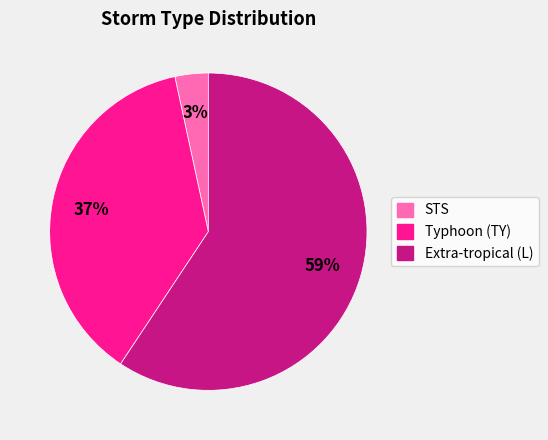

To the nearest percent, what is the average slice percentage?

33%